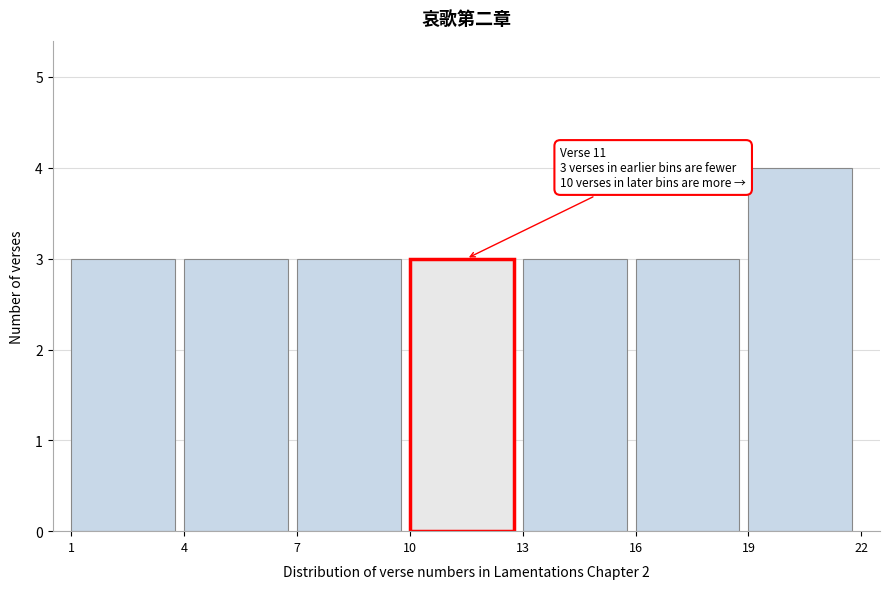

Which range on the x-axis has the tallest bar?

19 to 22